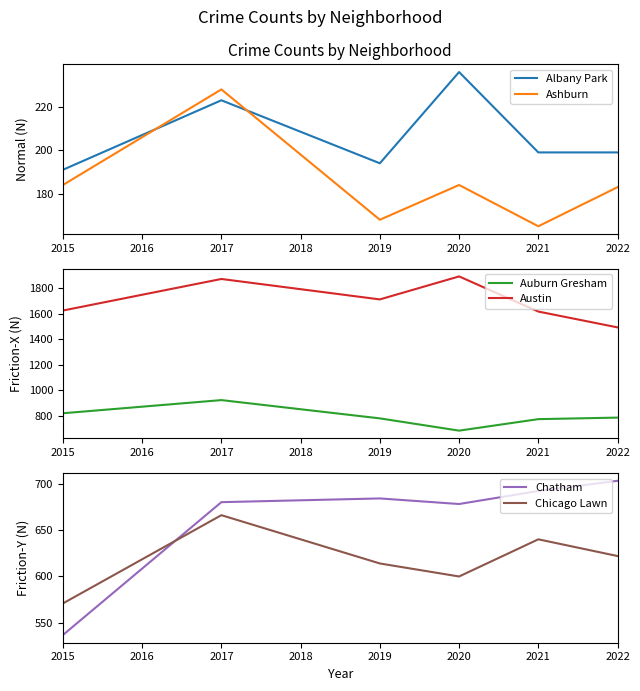

Is the value of Austin at 2021 greater than the value of Auburn Gresham at 2017?

Yes